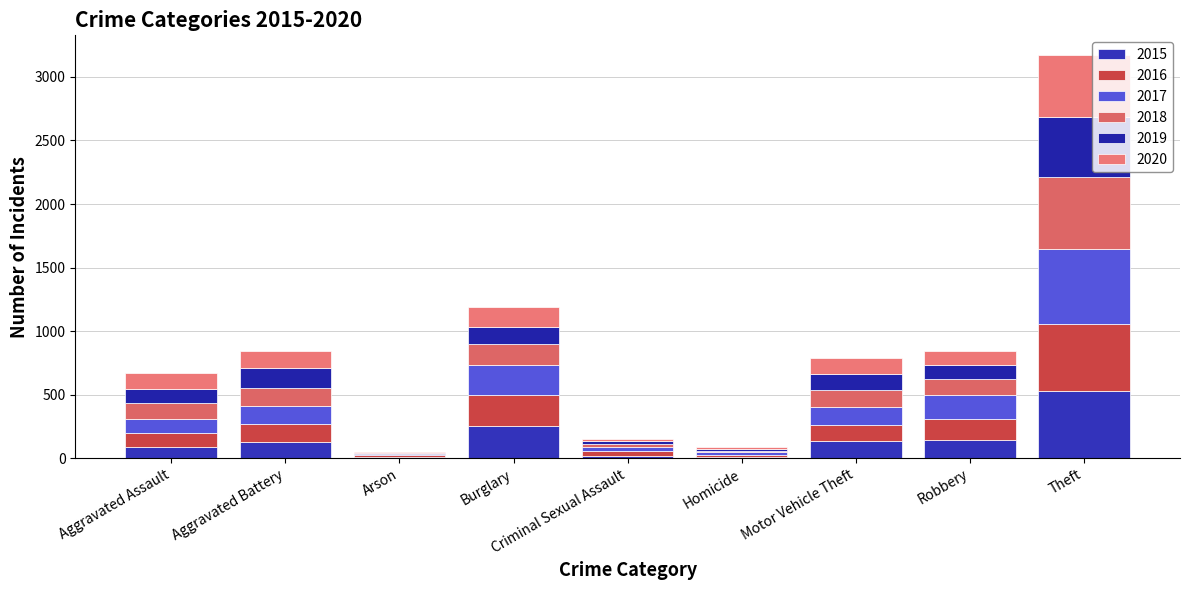

Which series has the largest total across all categories?

2017